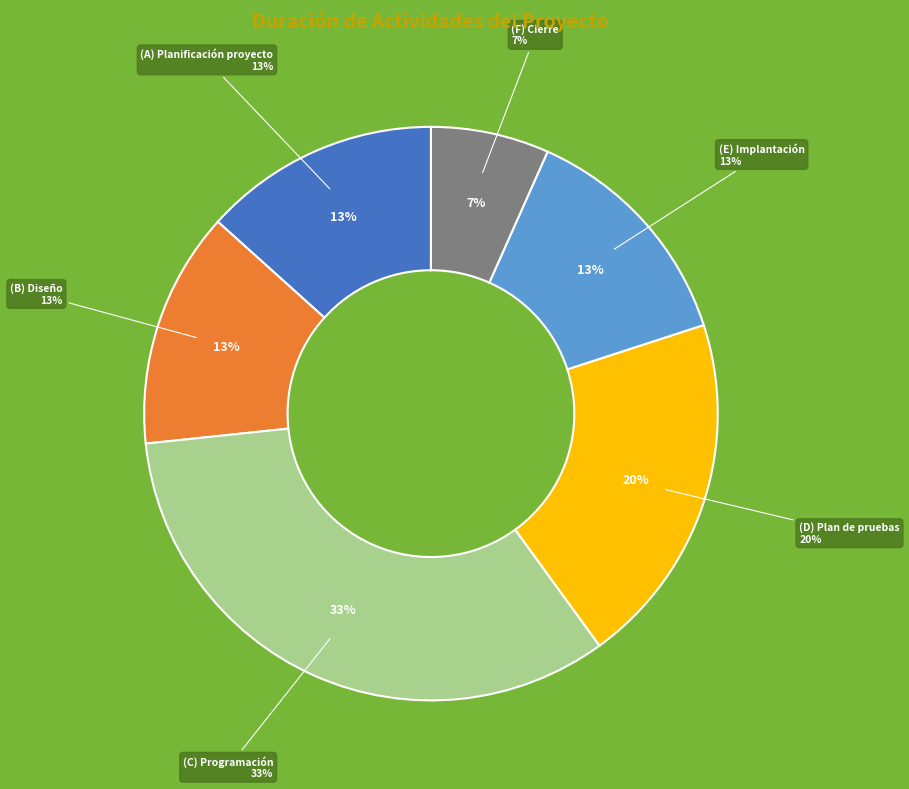

Rank the categories by value from lowest to highest.

(F) Cierre, (A) Planificación proyecto, (B) Diseño, (E) Implantación, (D) Plan de pruebas, (C) Programación